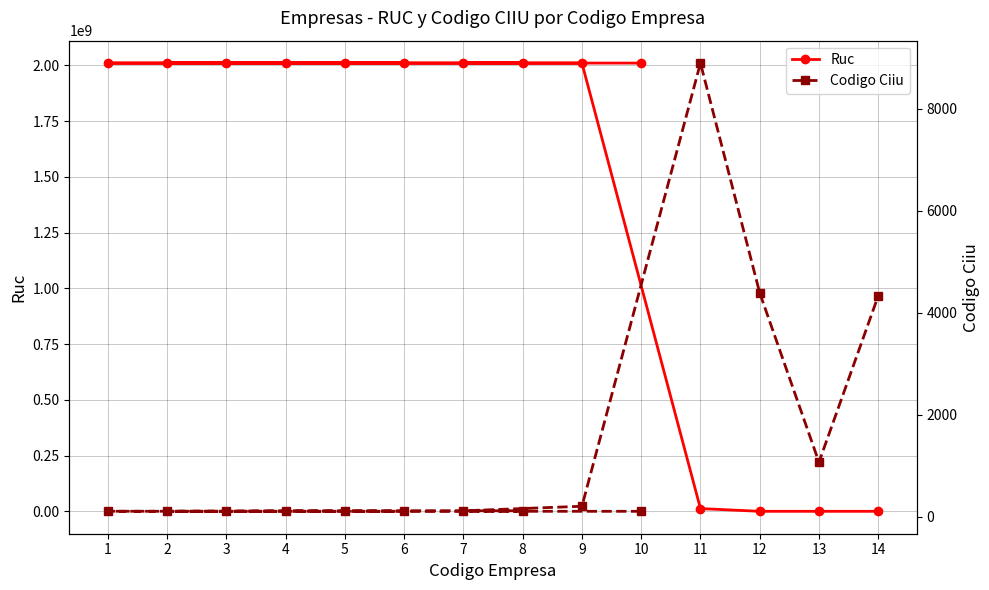

Reading right to left, what are all the values shown in this chart?

Ruc: 12545	8894	6565	12312421	2010000009	2010000007	2010000008	2010000005	2010000004	2010000003	2010000002	2010000006	2010000001	2010000010
Codigo Ciiu: 4330	1073	4390	8890	210	121	121	121	121	113	111	111	112	111